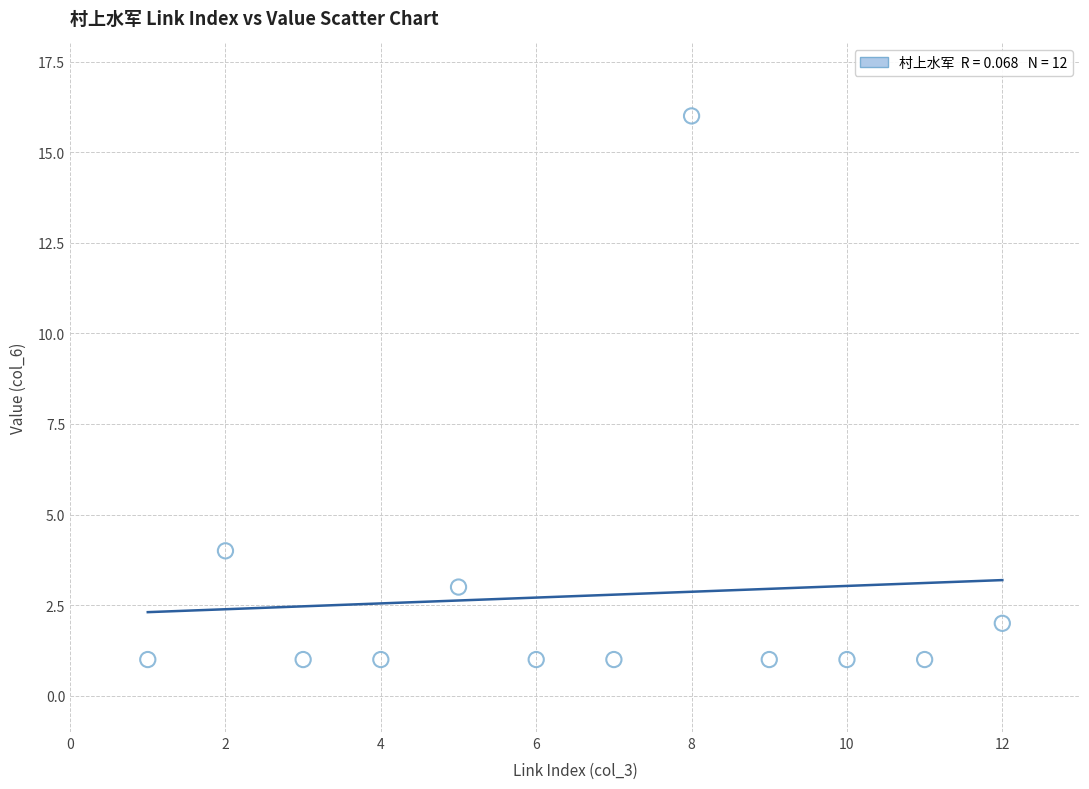

What Y value in the scatter plot is closest to 8?

4